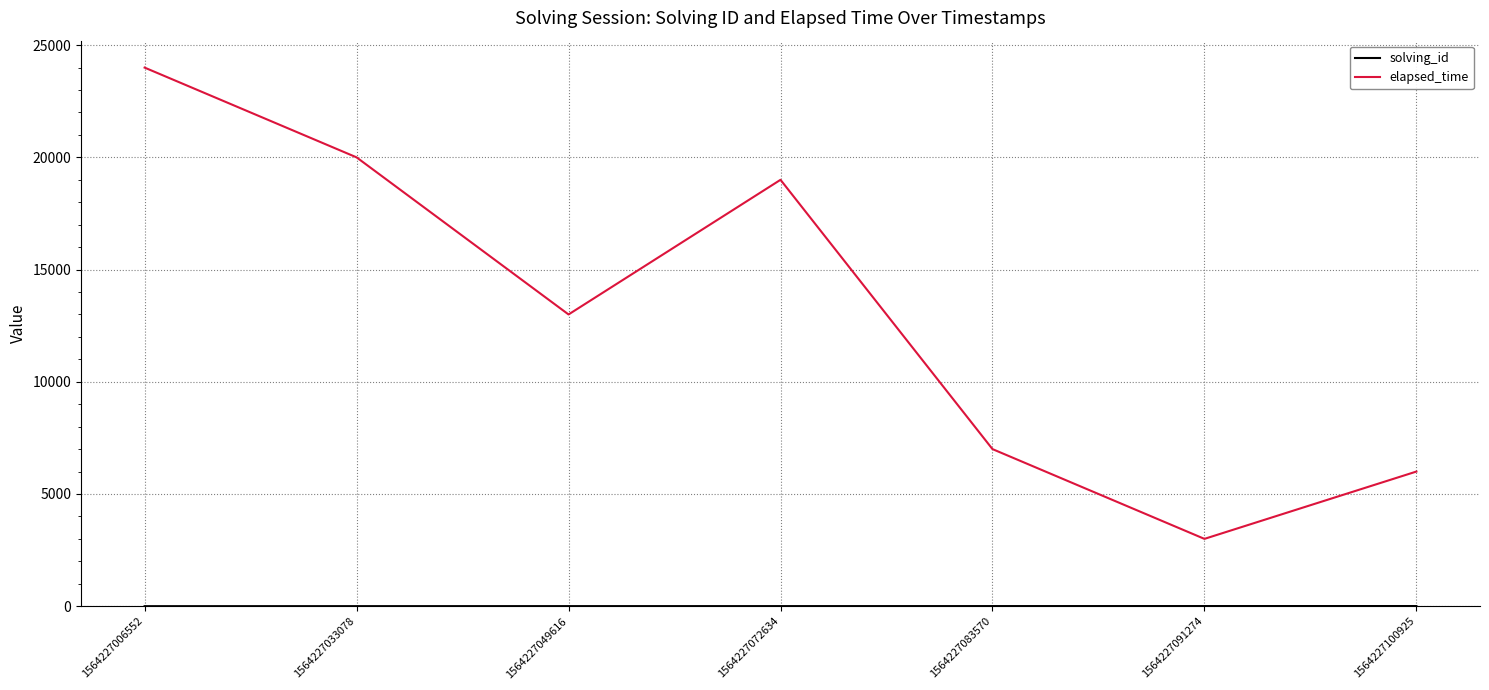

Where is elapsed_time nearest to the value 13500?

1564227049616